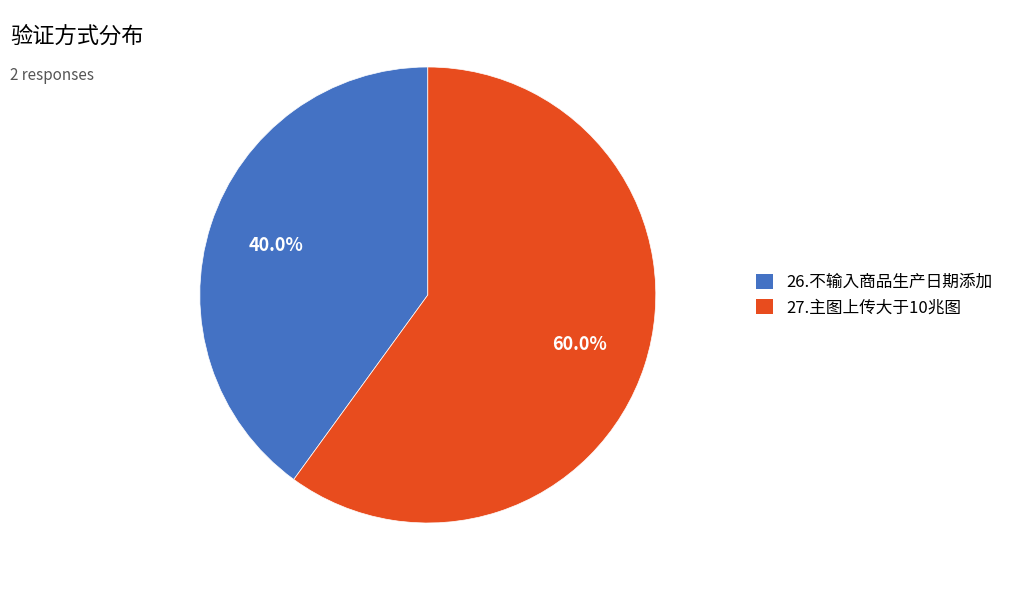

To the nearest percent, what is the difference between the 27.主图上传大于10兆图 and 26.不输入商品生产日期添加 slice percentages?

20%